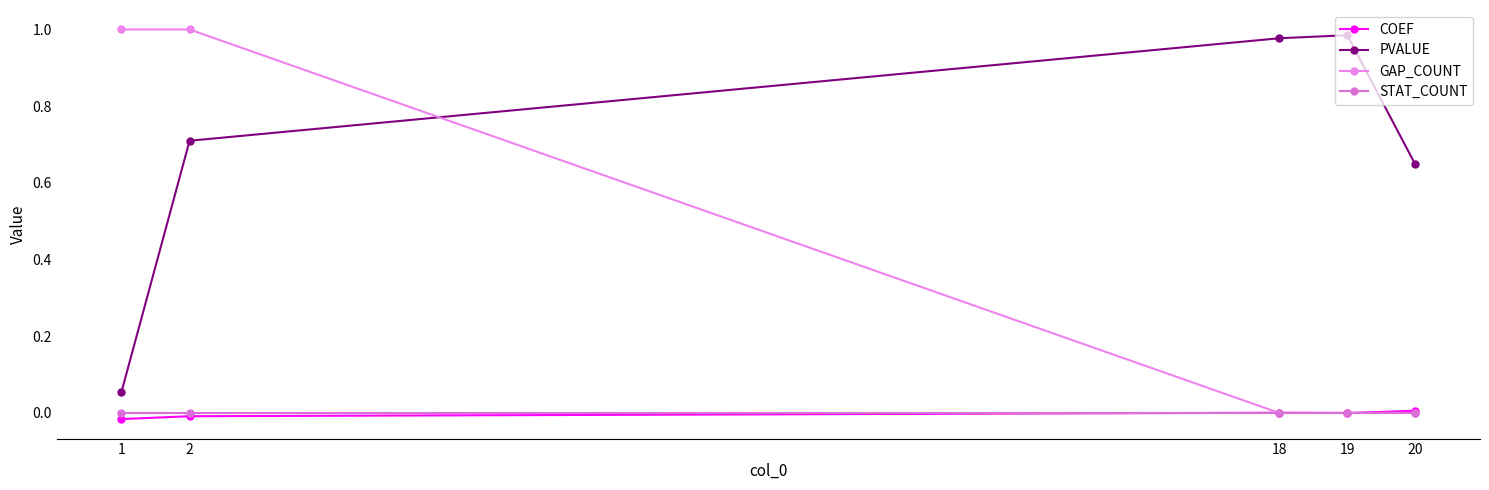

What are all the series names shown in the legend?

COEF, PVALUE, GAP_COUNT, STAT_COUNT